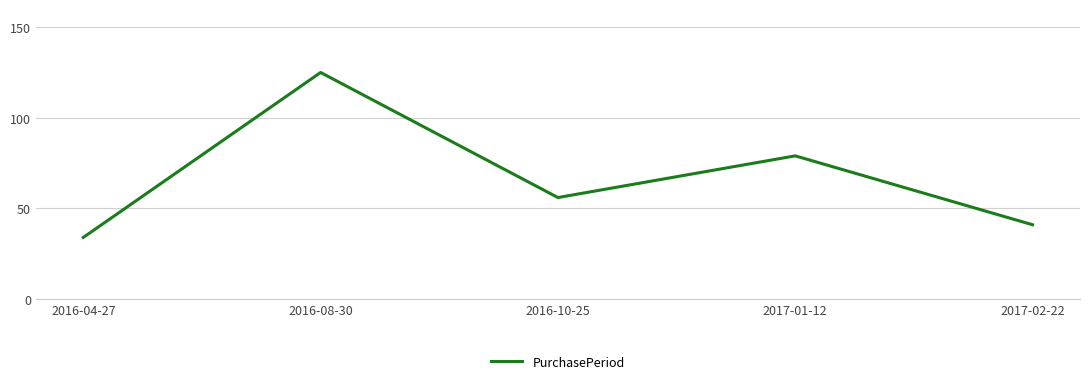

Rank the categories by value from lowest to highest.

2016-04-27, 2017-02-22, 2016-10-25, 2017-01-12, 2016-08-30